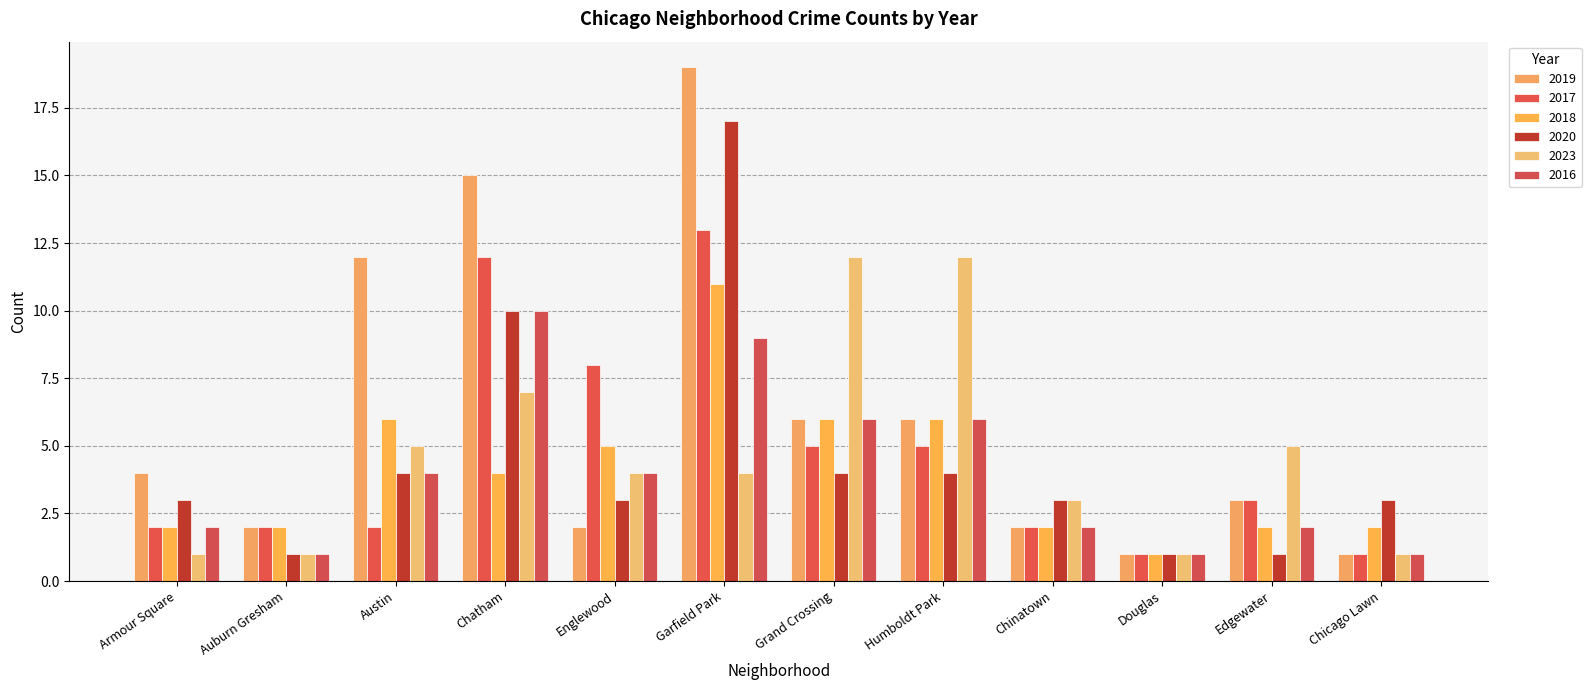

The 2018 series shows 5 at Englewood. True or false?

True